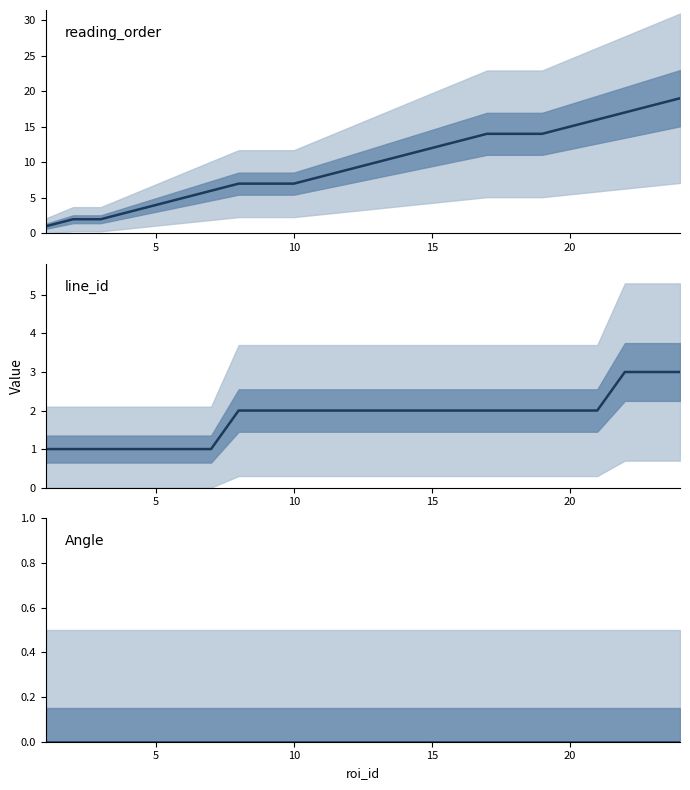

How many series are shown in this chart?

3